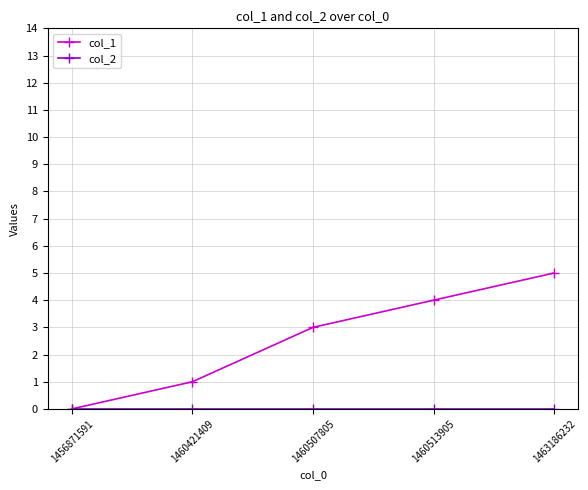

How many lines are shown in the chart?

2